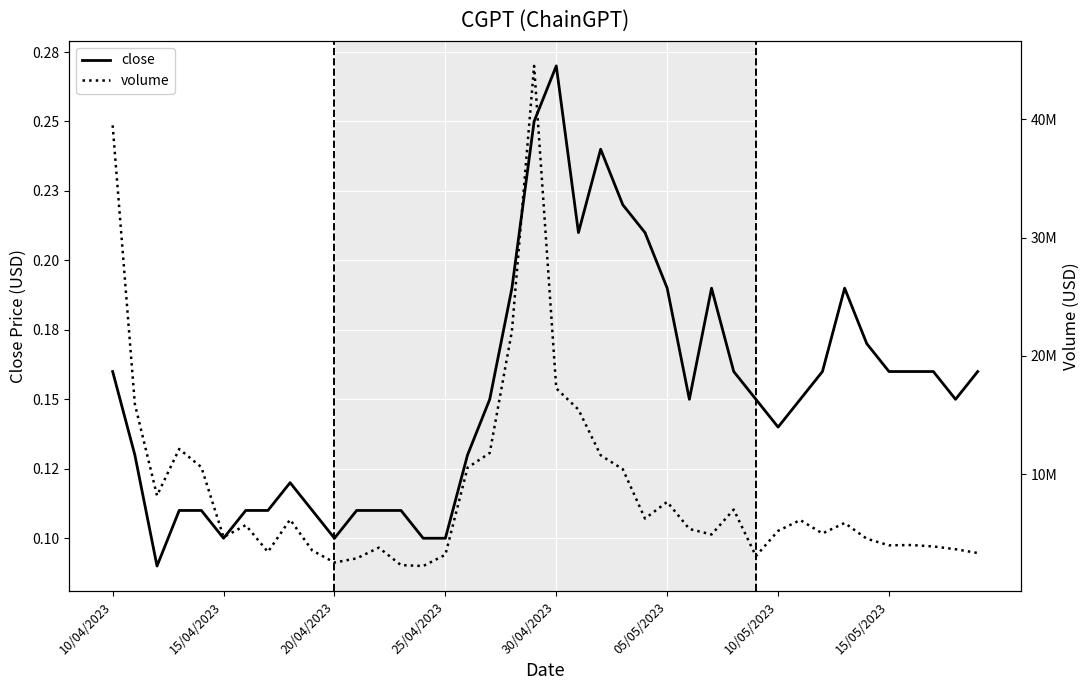

What is the sum of the volume values at 16 and 26?

15913450.6